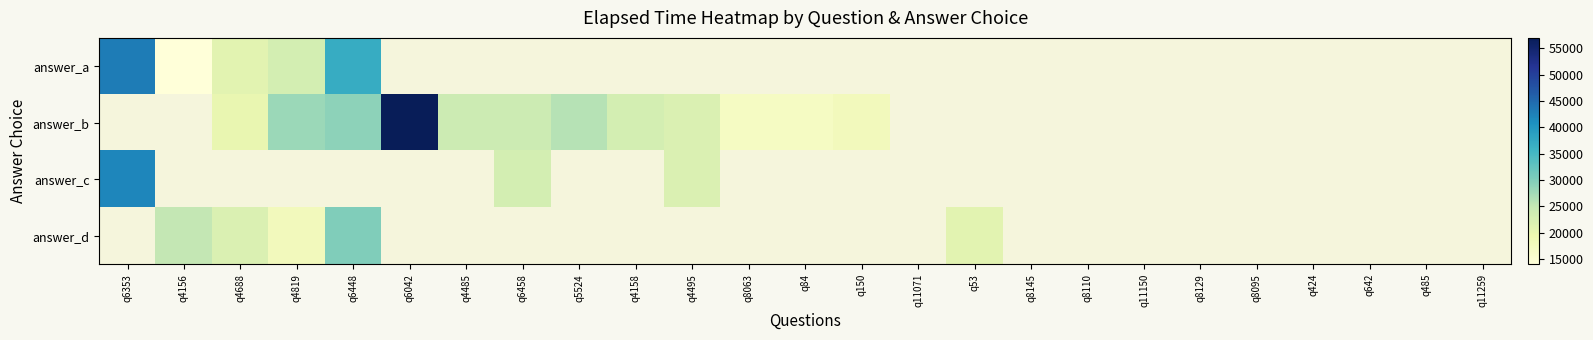

Which has a higher value, q8110 or q4495?

q4495